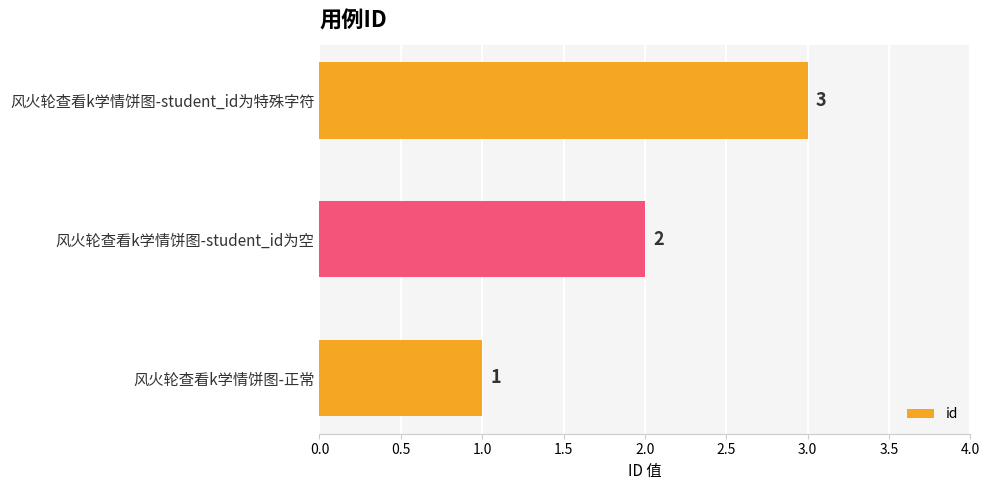

Rank the categories by value from lowest to highest.

风火轮查看k学情饼图-正常, 风火轮查看k学情饼图-student_id为空, 风火轮查看k学情饼图-student_id为特殊字符